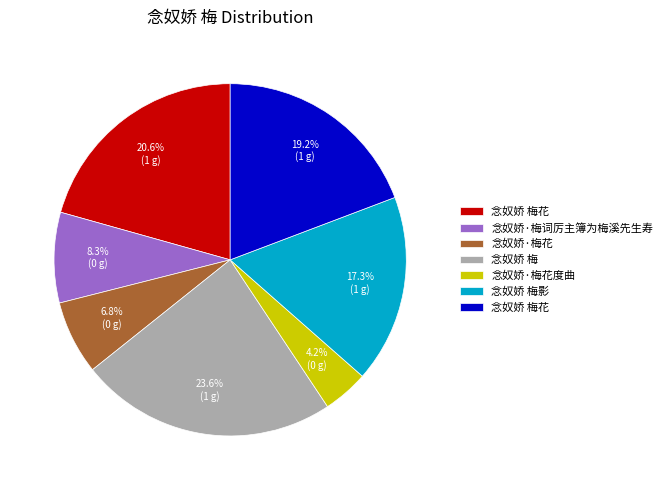

Is there any slice that represents more than half of the pie?

No